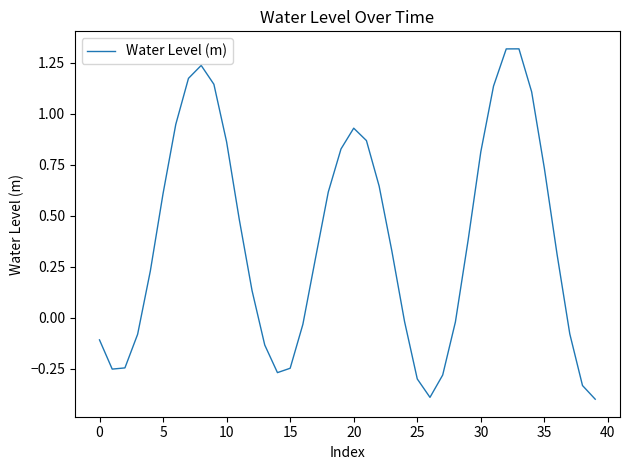

What is the maximum value shown in the chart?

1.3